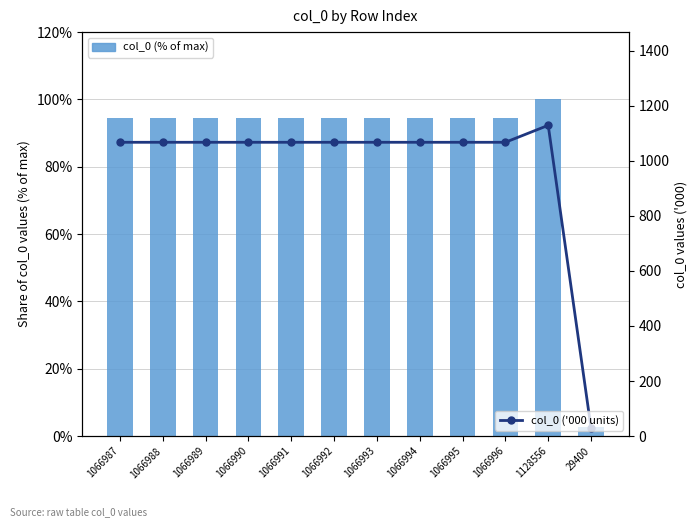

Reading left to right, extract all data points from this chart.

col_0 (% of max): 1066987=94.5	1066988=94.5	1066989=94.5	1066990=94.5	1066991=94.5	1066992=94.5	1066993=94.5	1066994=94.5	1066995=94.5	1066996=94.5	1128556=100.0	29400=2.6
col_0 ('000 units): 1066987=1067.0	1066988=1067.0	1066989=1067.0	1066990=1067.0	1066991=1067.0	1066992=1067.0	1066993=1067.0	1066994=1067.0	1066995=1067.0	1066996=1067.0	1128556=1128.6	29400=29.4